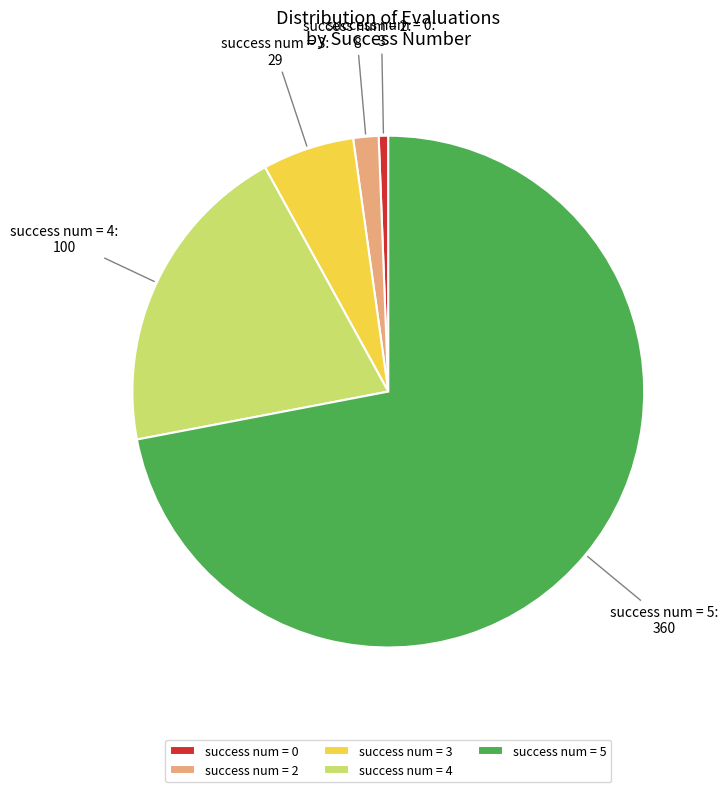

Combined, do success num = 5 and success num = 0 account for over 50%?

Yes